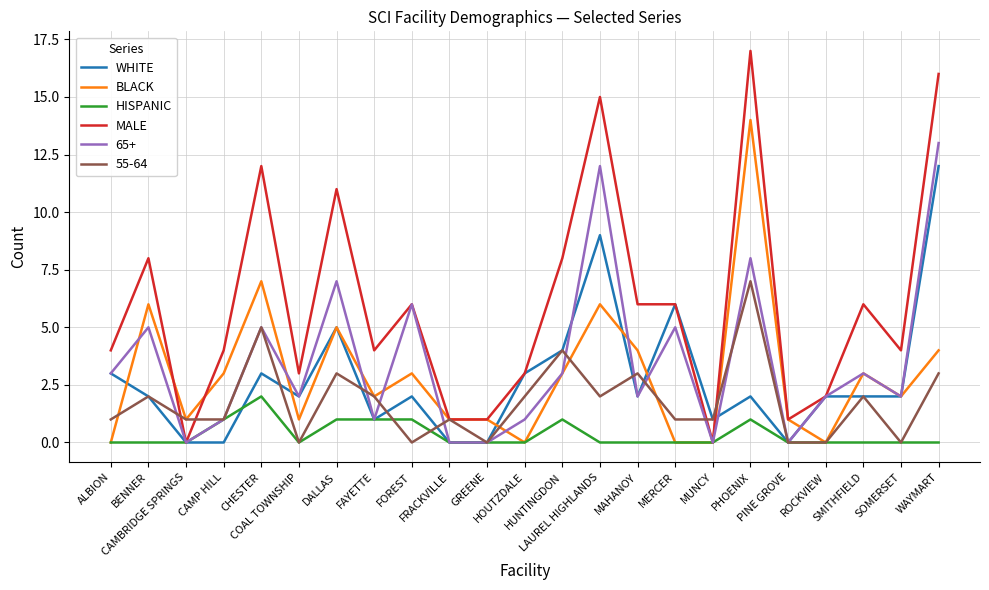

What is the difference between the MALE values at FRACKVILLE and DALLAS?

10